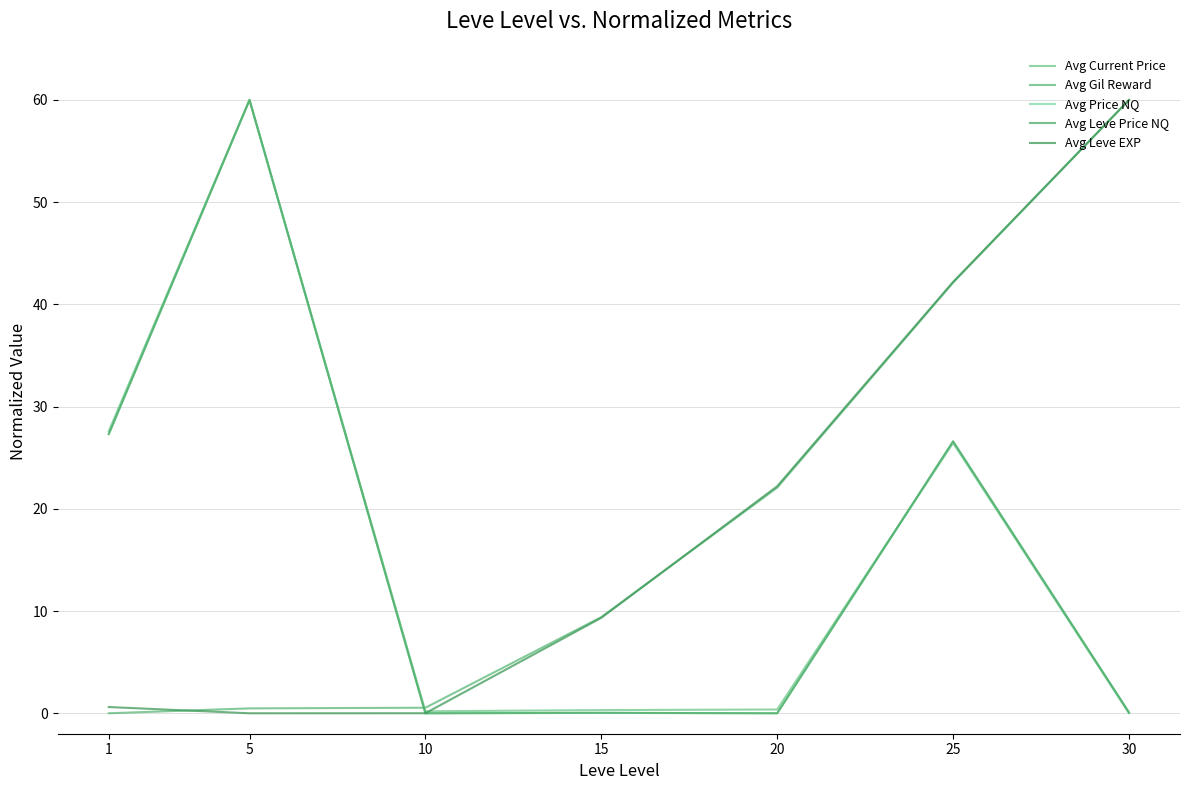

What are all the series names shown in the legend?

Avg Current Price, Avg Gil Reward, Avg Price NQ, Avg Leve Price NQ, Avg Leve EXP